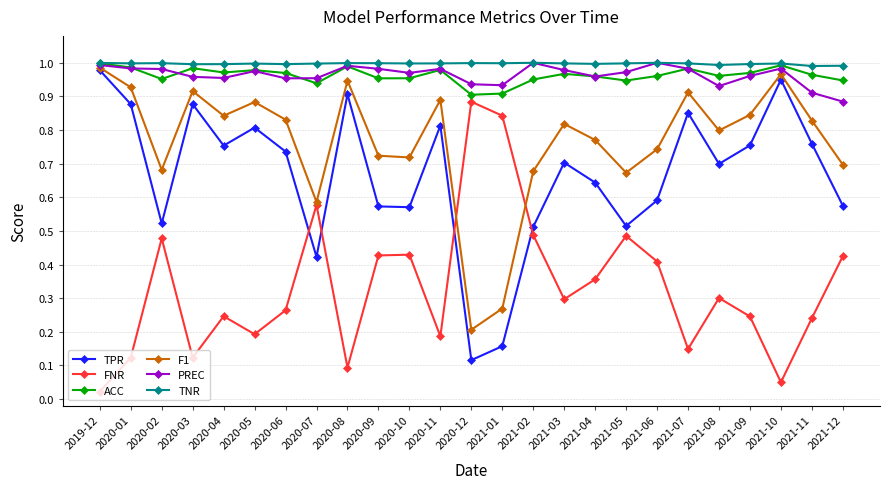

The value of F1 at 2021-08 is 0.3. True or false?

False